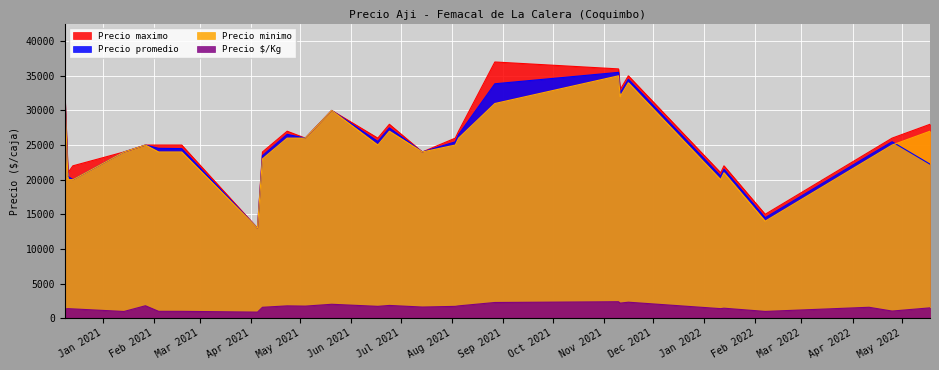

What is the difference between the maximum and minimum values in the Precio $/Kg series?

1500